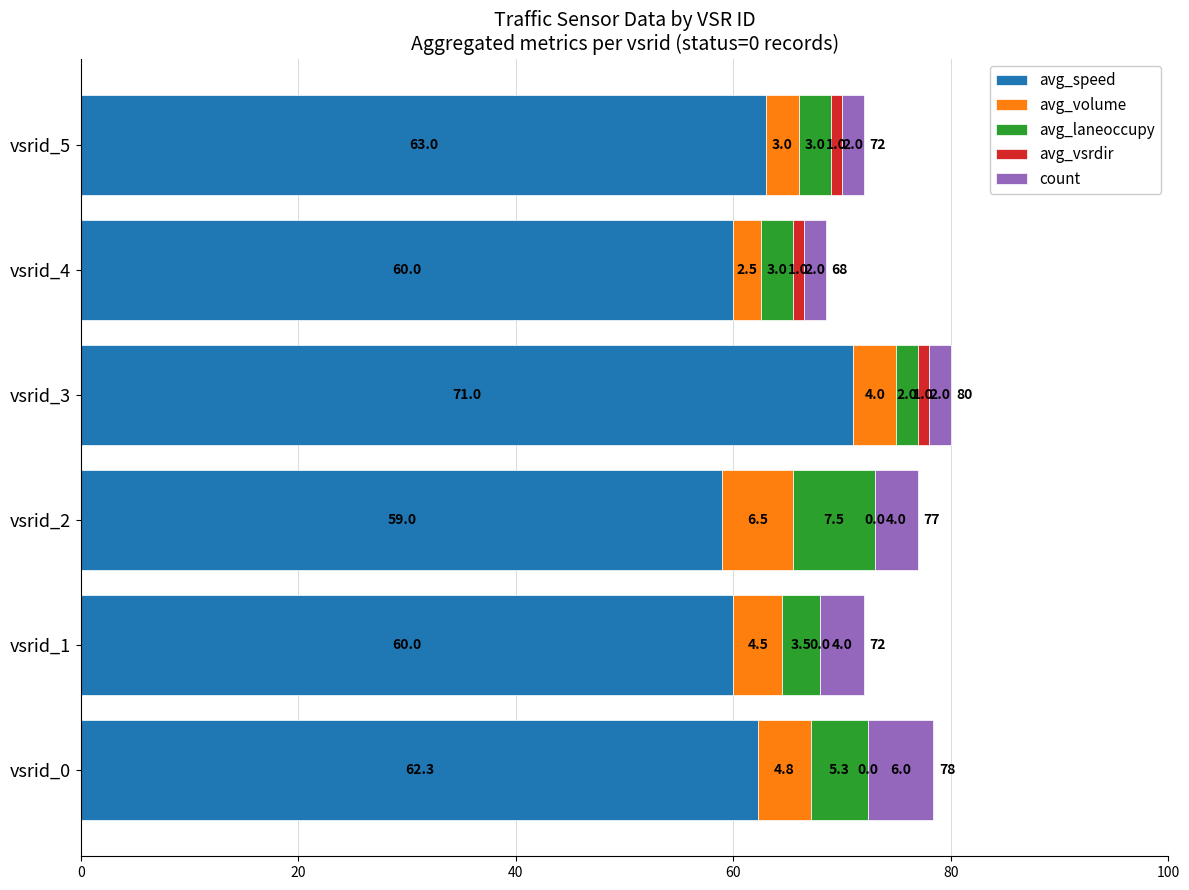

The avg_speed series shows 23.4 at vsrid_5. True or false?

False